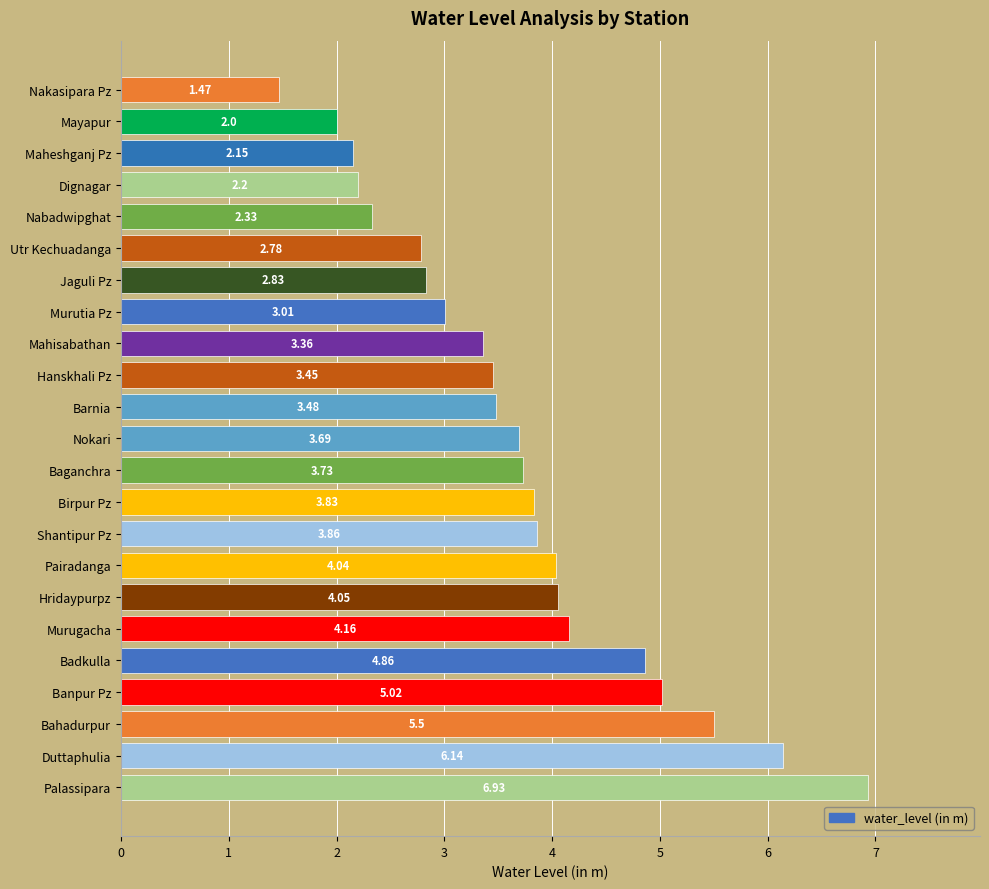

List the labels in order of value, smallest first.

Nakasipara Pz, Mayapur, Maheshganj Pz, Dignagar, Nabadwipghat, Utr Kechuadanga, Jaguli Pz, Murutia Pz, Mahisabathan, Hanskhali Pz, Barnia, Nokari, Baganchra, Birpur Pz, Shantipur Pz, Pairadanga, Hridaypurpz, Murugacha, Badkulla, Banpur Pz, Bahadurpur, Duttaphulia, Palassipara